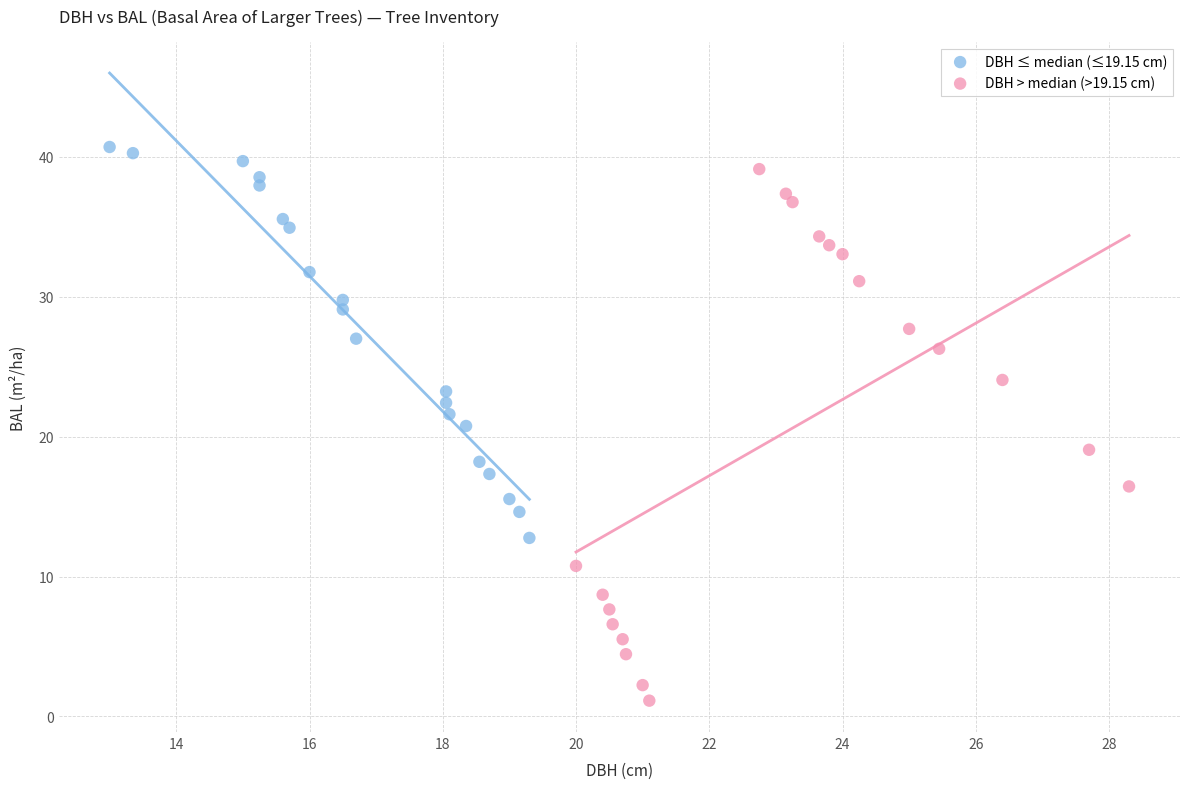

Which series contains the lowest Y value?

DBH > median (>19.15 cm)